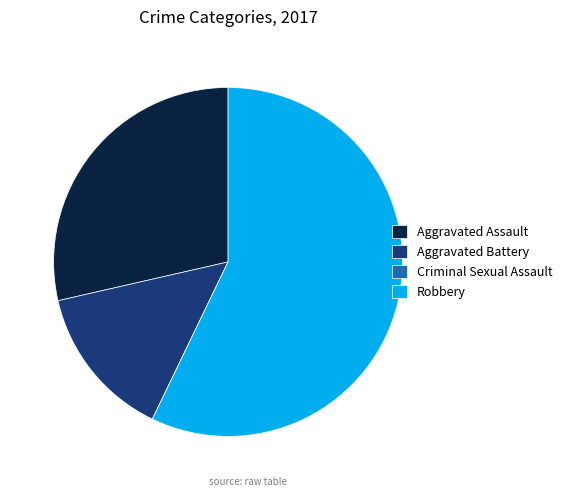

Between Aggravated Battery and Aggravated Assault, which is larger?

Aggravated Assault